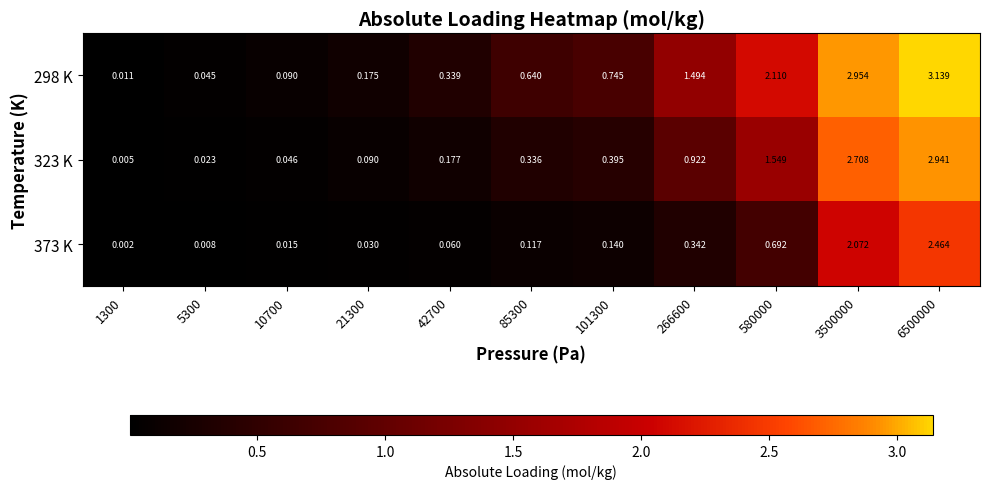

Count the number of data series in this chart.

3